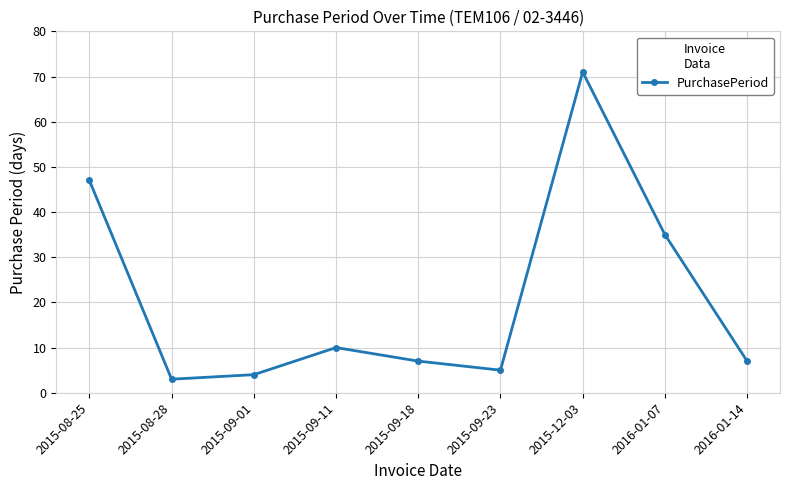

Reading left to right, extract all data points from this chart.

2015-08-25=47	2015-08-28=3	2015-09-01=4	2015-09-11=10	2015-09-18=7	2015-09-23=5	2015-12-03=71	2016-01-07=35	2016-01-14=7